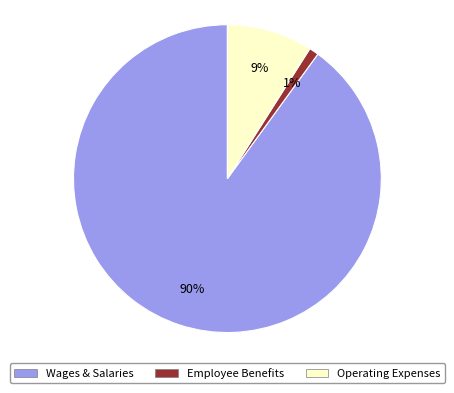

Rank the categories by value from highest to lowest.

Wages & Salaries, Operating Expenses, Employee Benefits